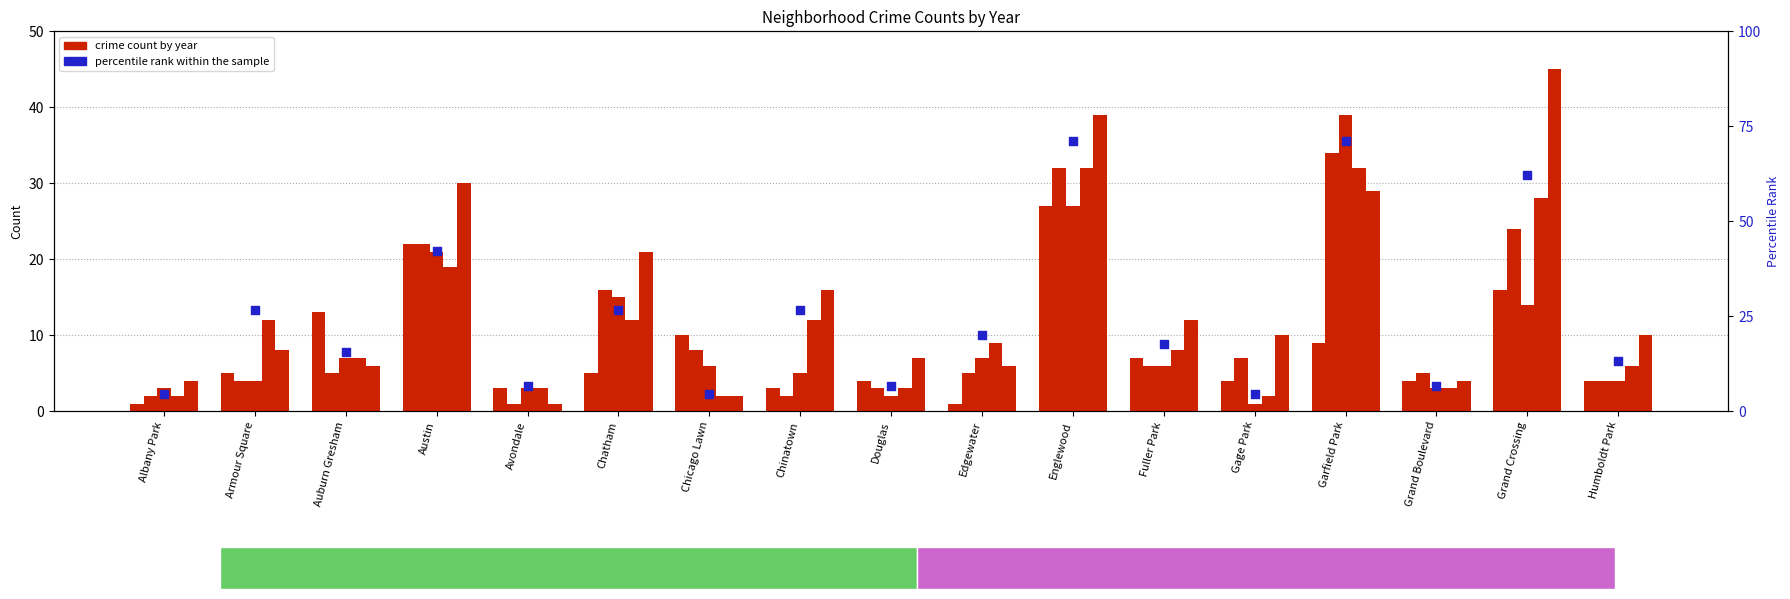

Which has a higher value, Garfield Park or Albany Park?

Garfield Park